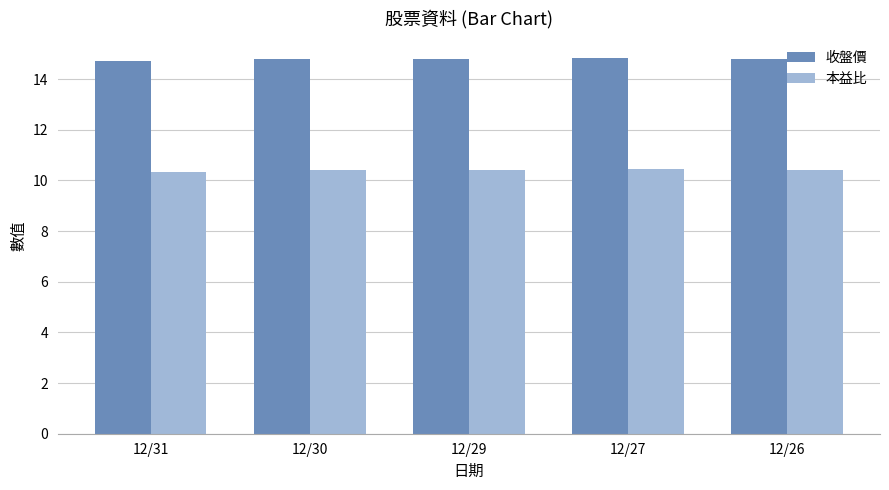

What is the difference between the 本益比 values at 12/31 and 12/29?

0.1